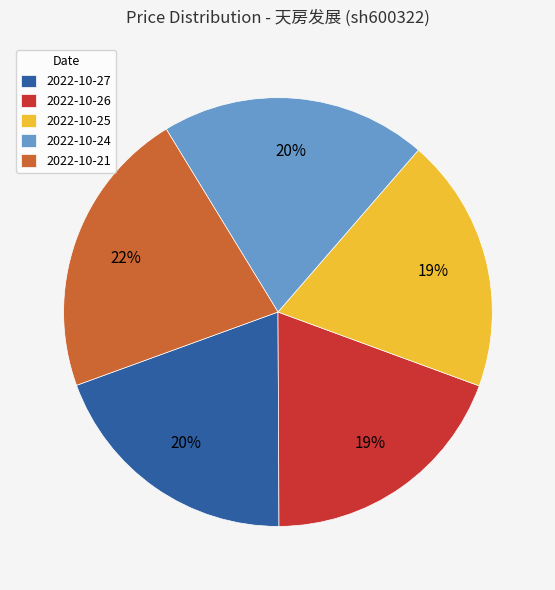

Does 2022-10-24 represent more than half of the total?

No